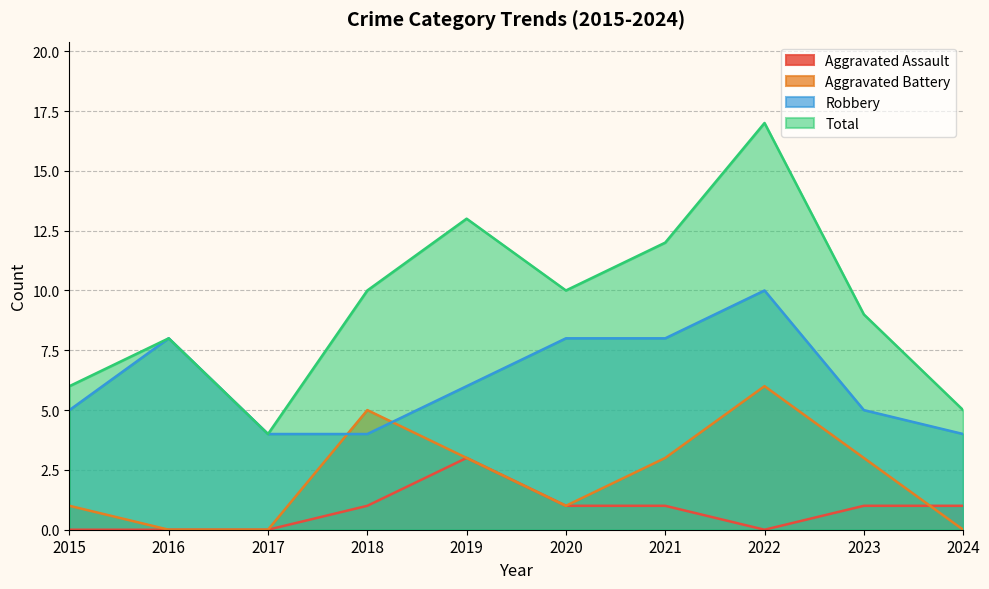

List the labels in order of Aggravated Assault value, largest first.

2019, 2018, 2020, 2021, 2023, 2024, 2015, 2016, 2017, 2022